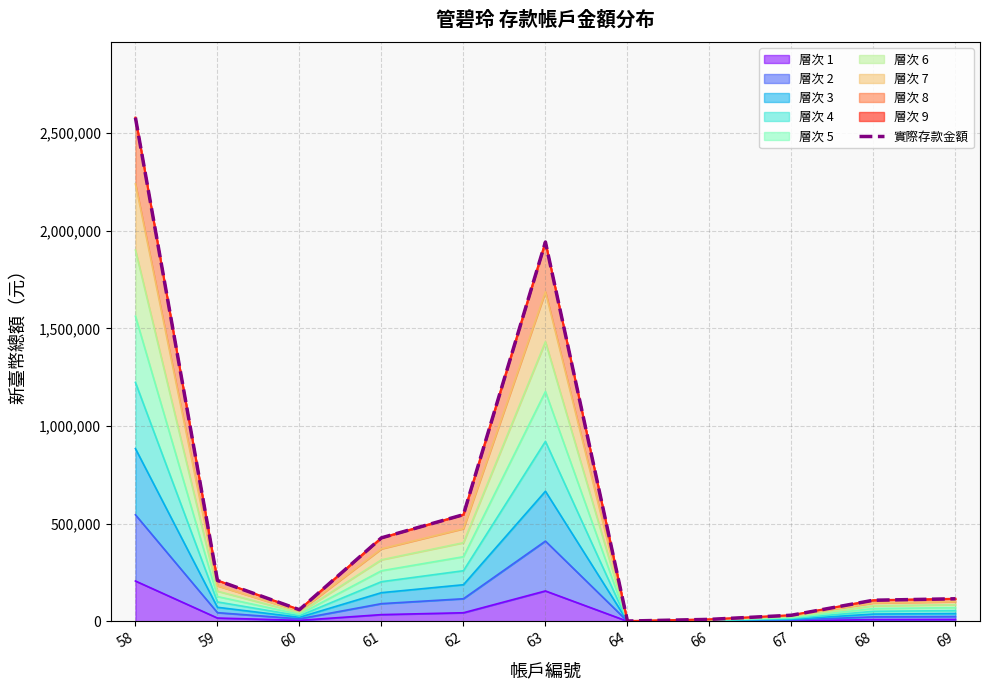

The value at 63 is 1941854.0. True or false?

True